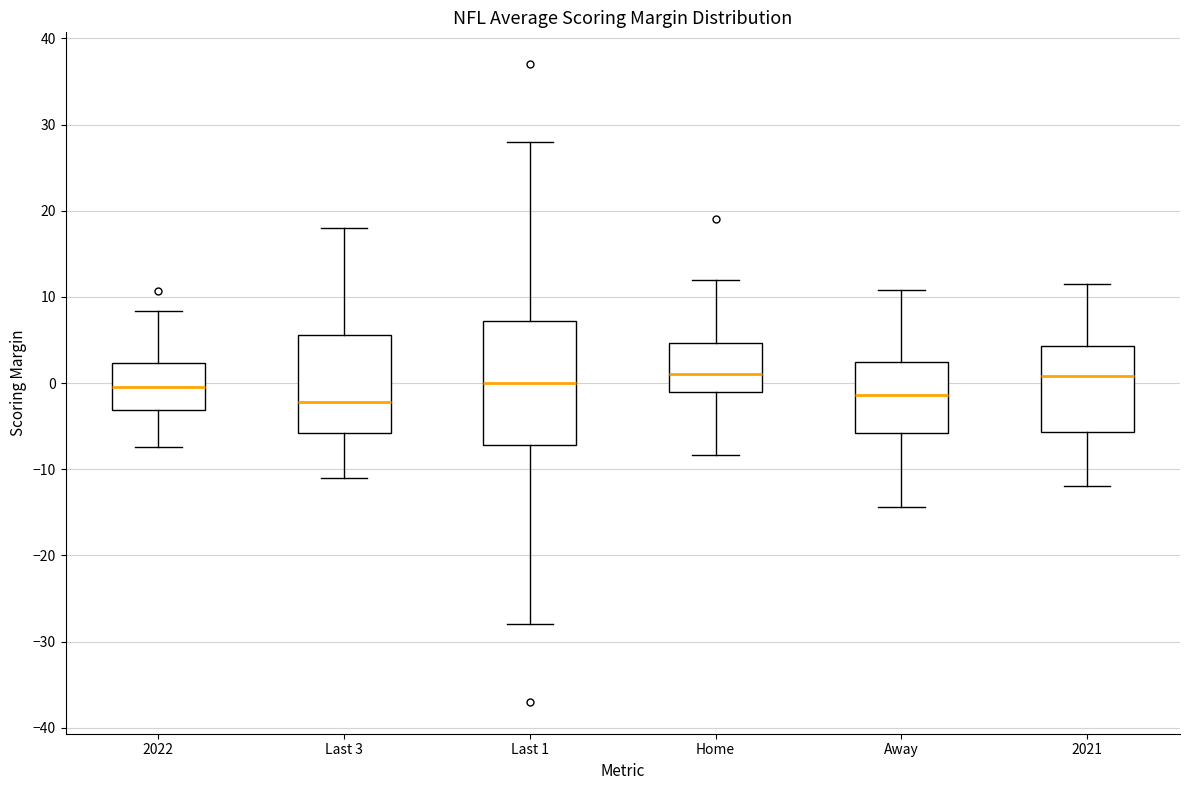

Which box is the tallest, from its lower edge to its upper edge?

Last 1